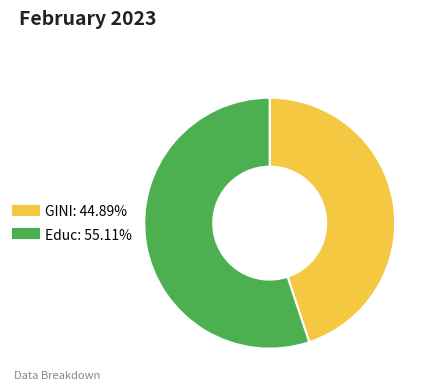

What is the ratio of the value at Educ to the value at GINI?

1.2